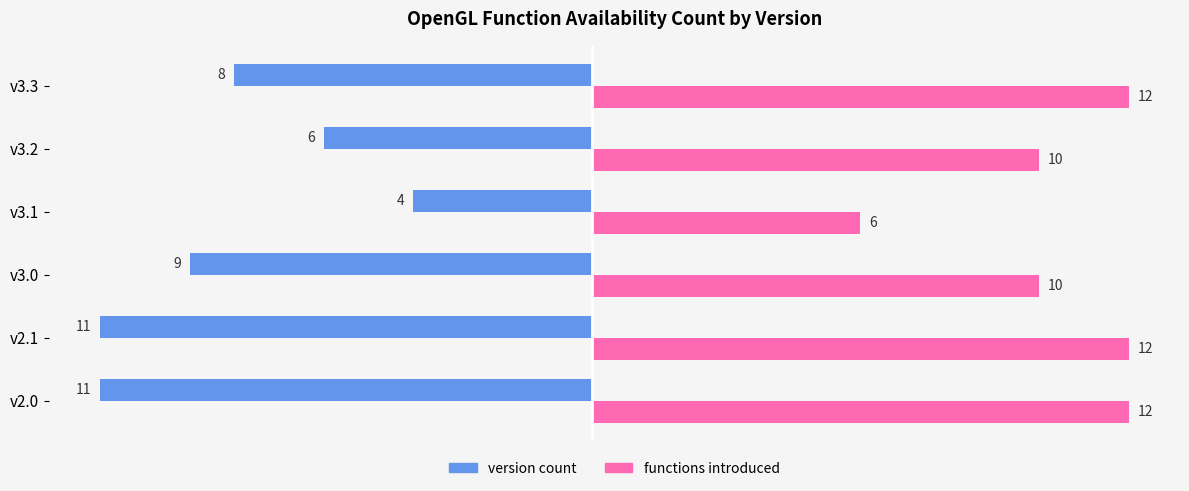

Count the version count values in the range -11 to -6.

5